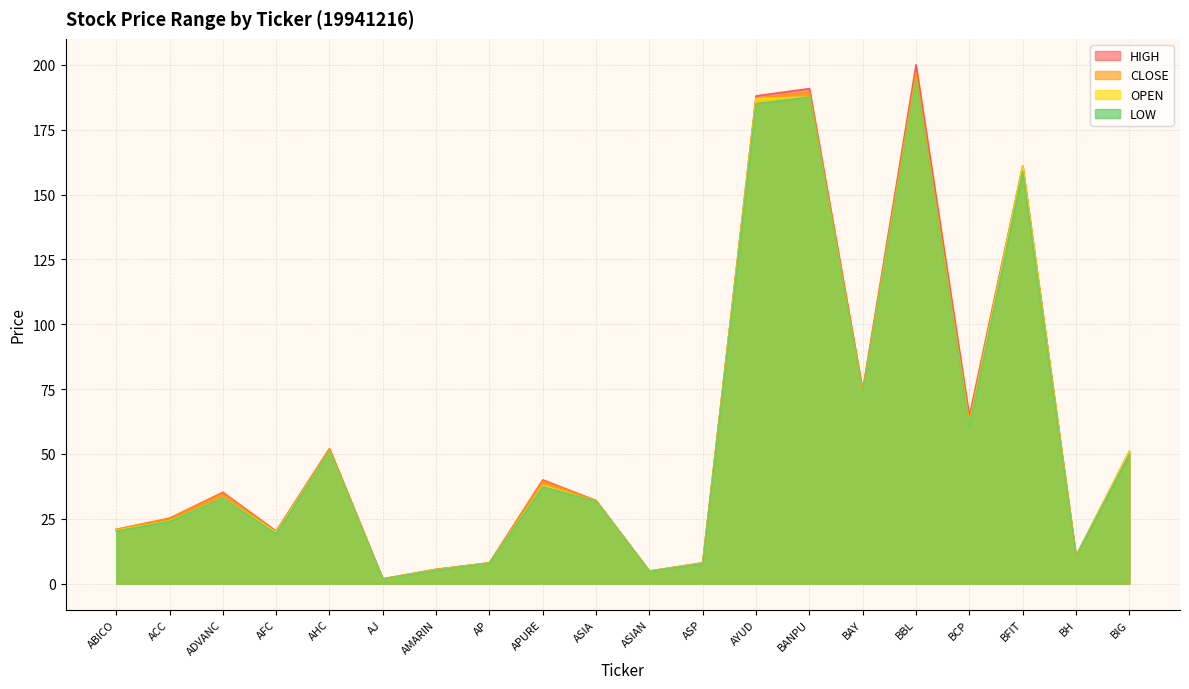

What are all the series names shown in the legend?

HIGH, CLOSE, OPEN, LOW